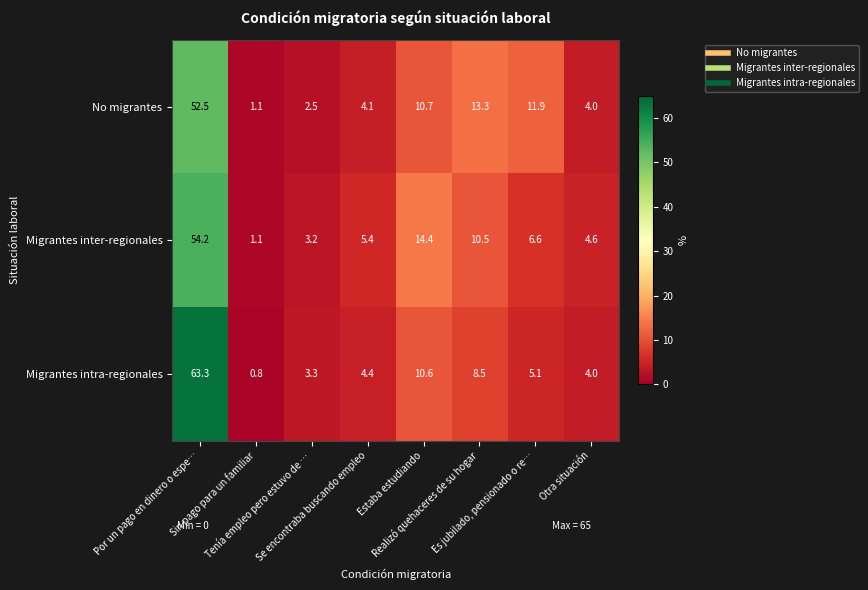

What is the average value of the No migrantes series?

12.5